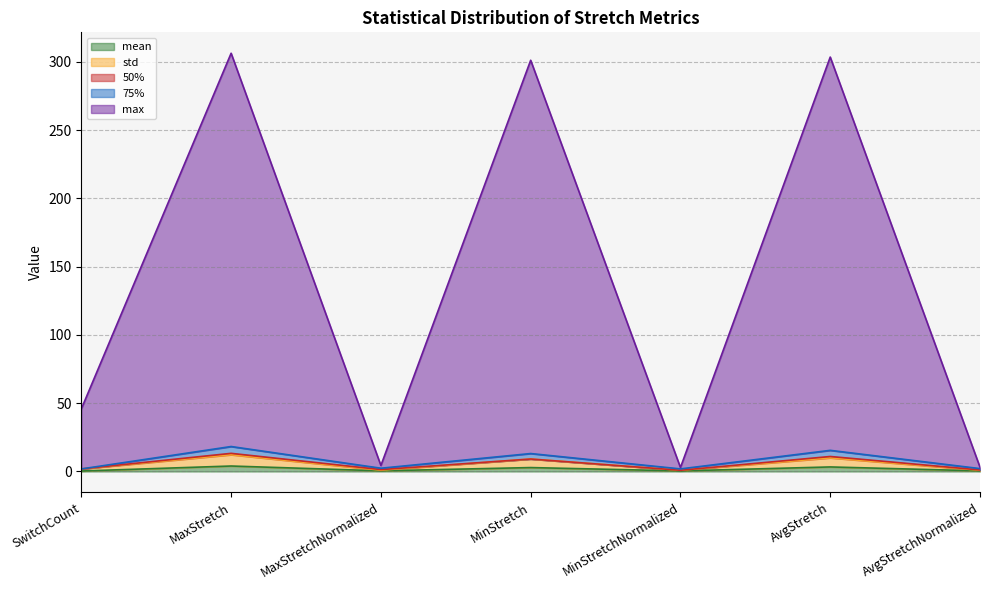

What is the label of the 1st point from the left?

SwitchCount